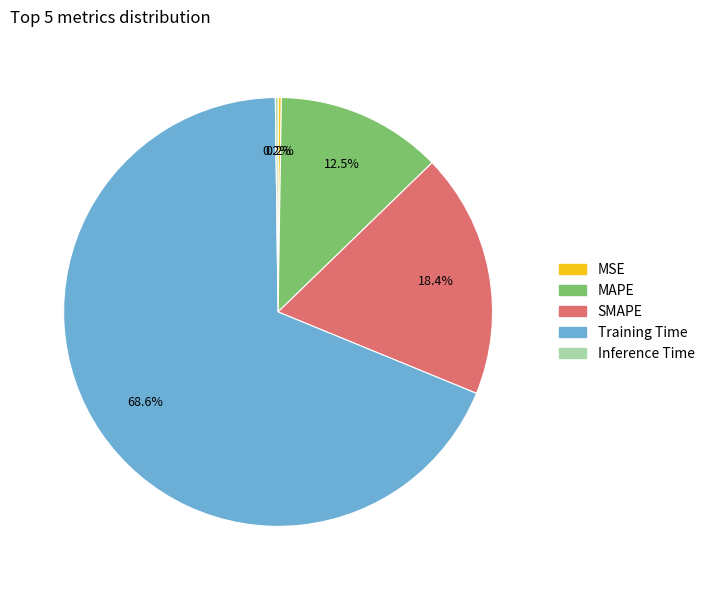

What percentage is NOT represented by MAPE?

87.5%